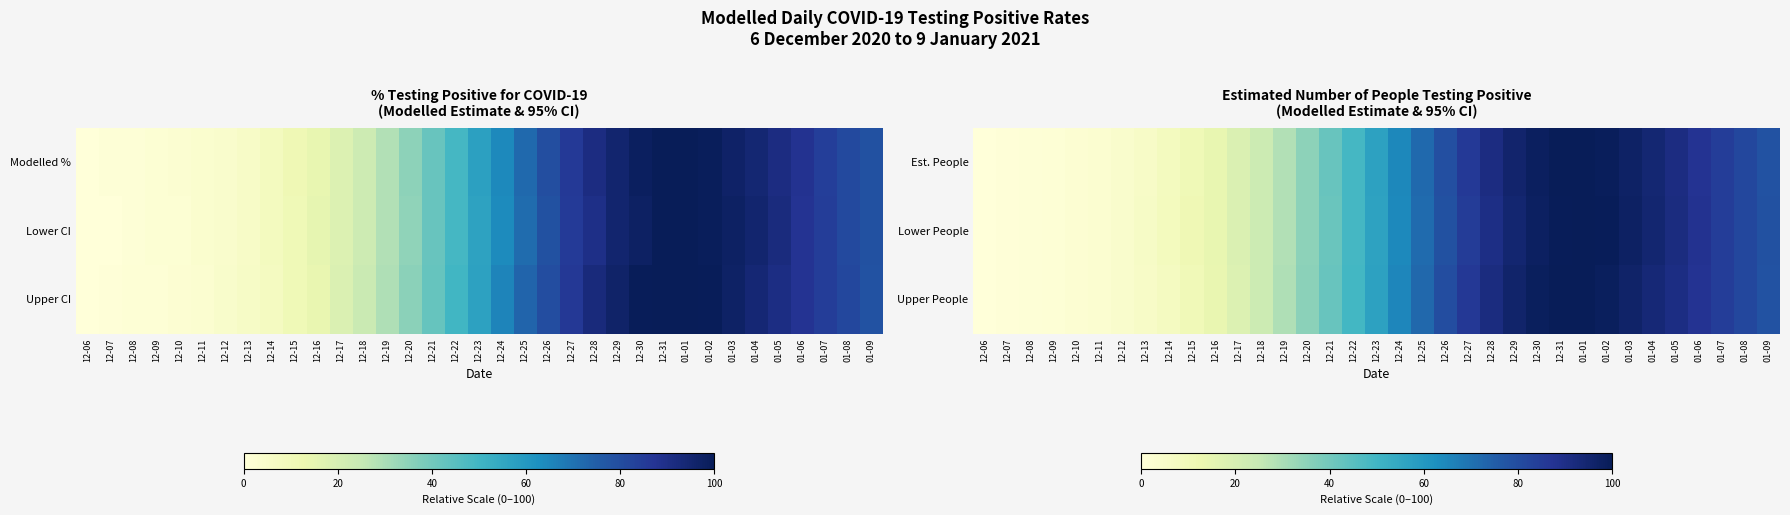

Which category has the lowest value in the Est. People series?

12-06